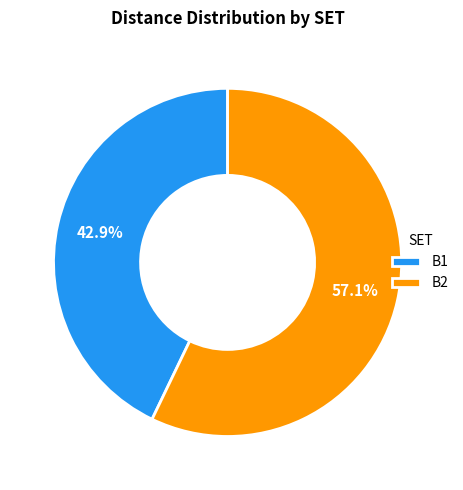

How many segments does this pie chart have?

2